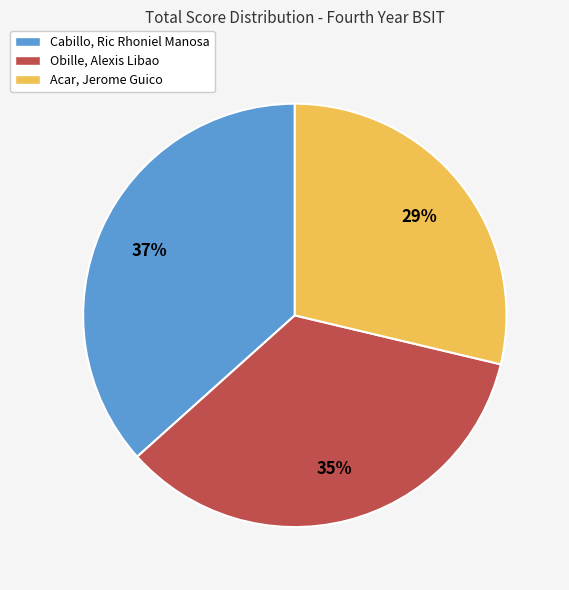

Which slice is the largest?

Cabillo, Ric Rhoniel Manosa